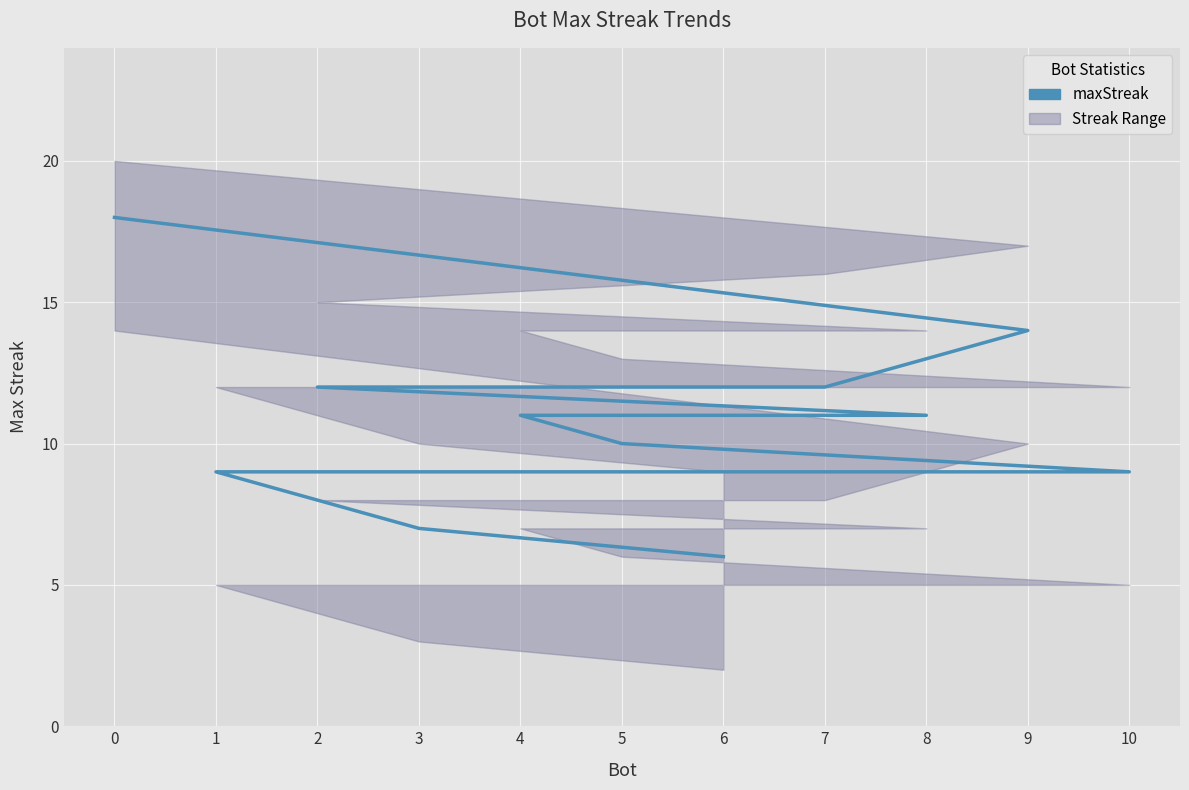

What is the difference between the maximum and minimum values?

12